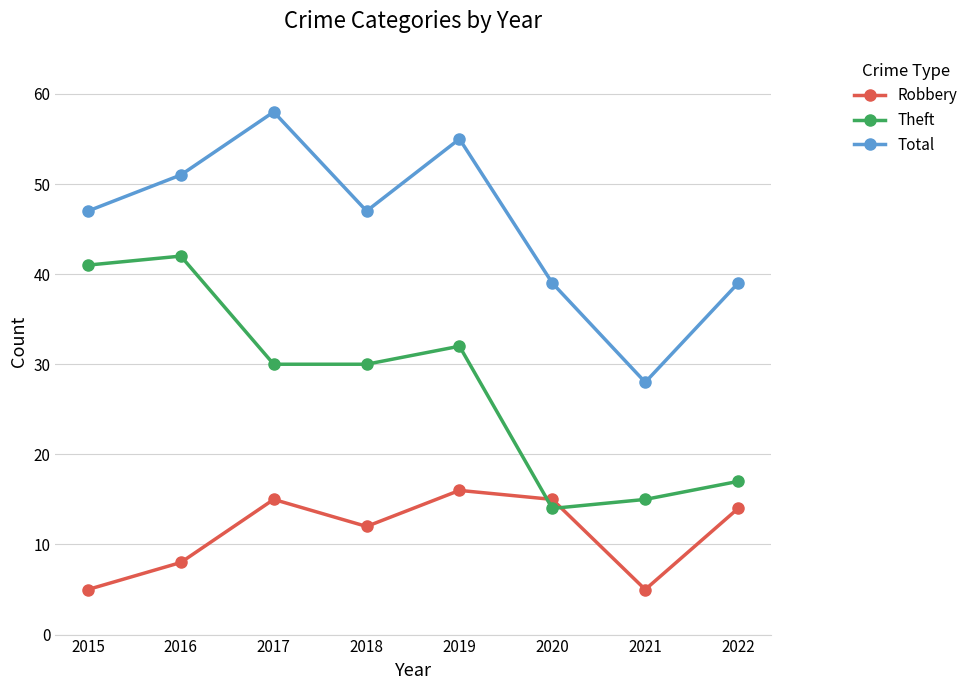

Reading left to right, what are all the values shown in this chart?

Robbery: 2015=5	2016=8	2017=15	2018=12	2019=16	2020=15	2021=5	2022=14
Theft: 2015=41	2016=42	2017=30	2018=30	2019=32	2020=14	2021=15	2022=17
Total: 2015=47	2016=51	2017=58	2018=47	2019=55	2020=39	2021=28	2022=39